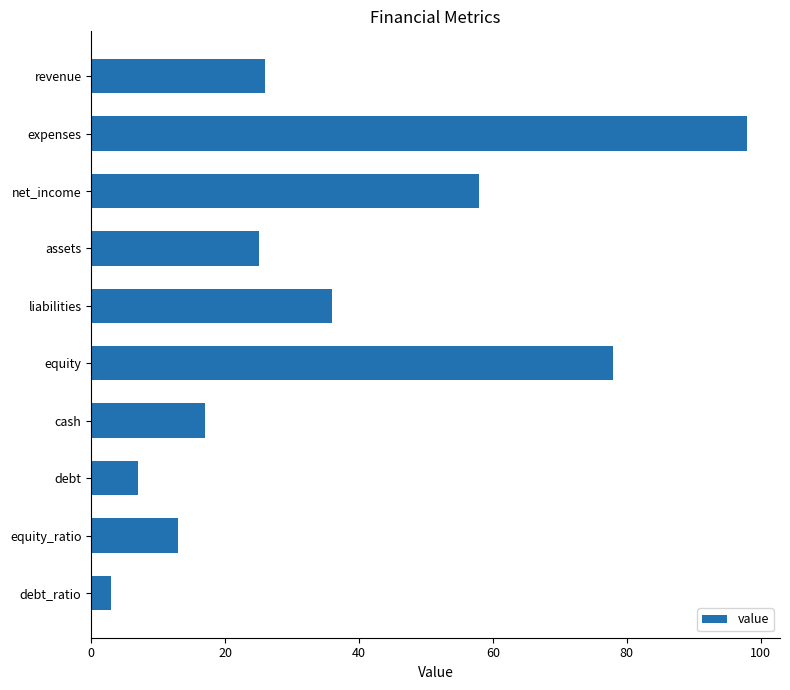

Rank the categories by value from highest to lowest.

expenses, equity, net_income, liabilities, revenue, assets, cash, equity_ratio, debt, debt_ratio